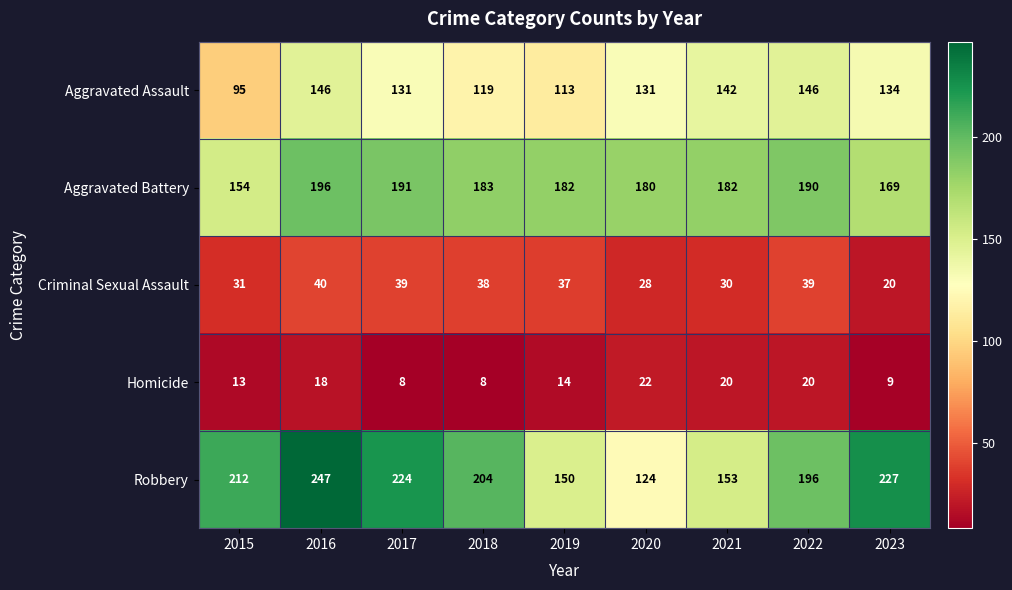

What is the difference between the highest and lowest values at 2015?

199